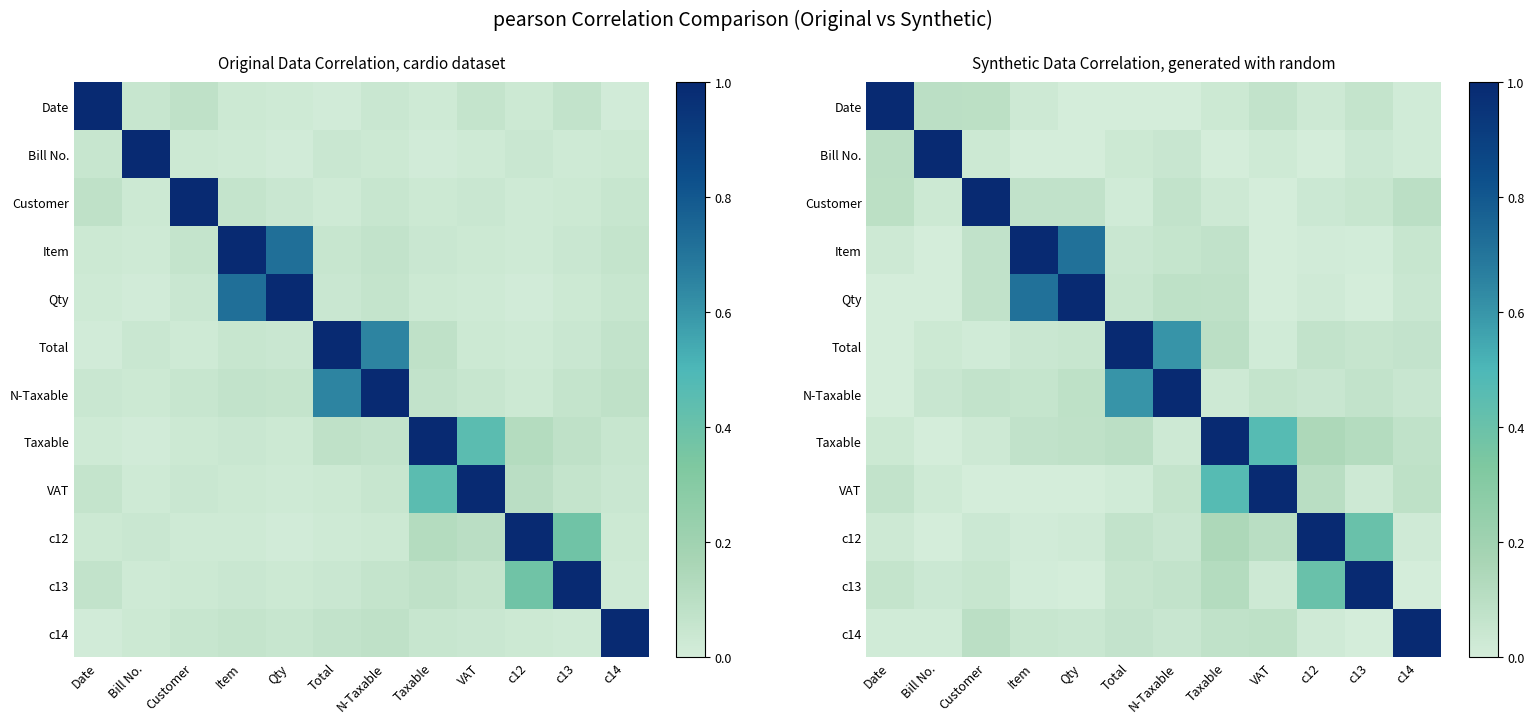

What is the spread (max minus min) of values at Total?

1.0